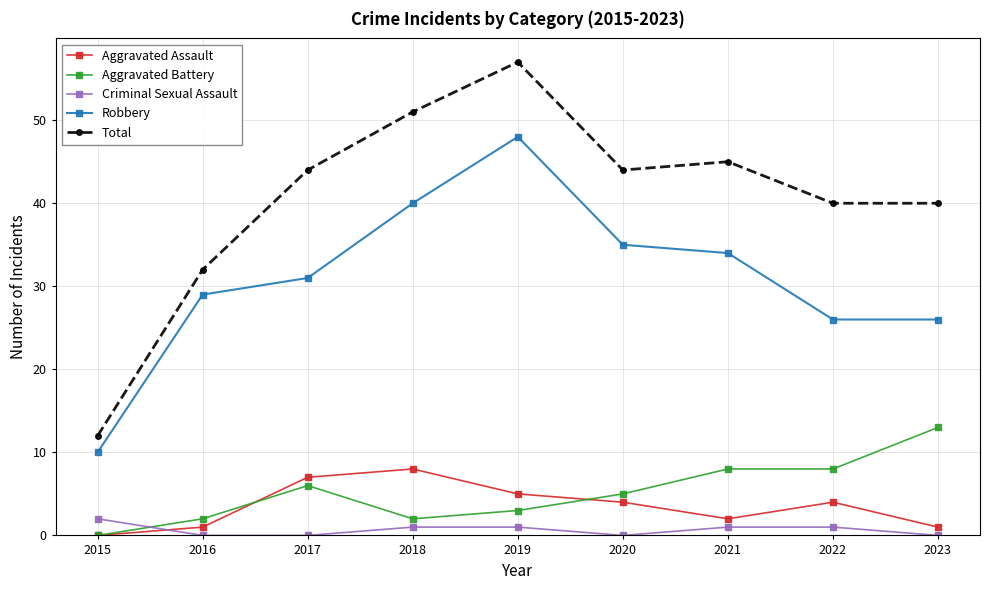

What is the difference between the highest and lowest values at 2019?

56